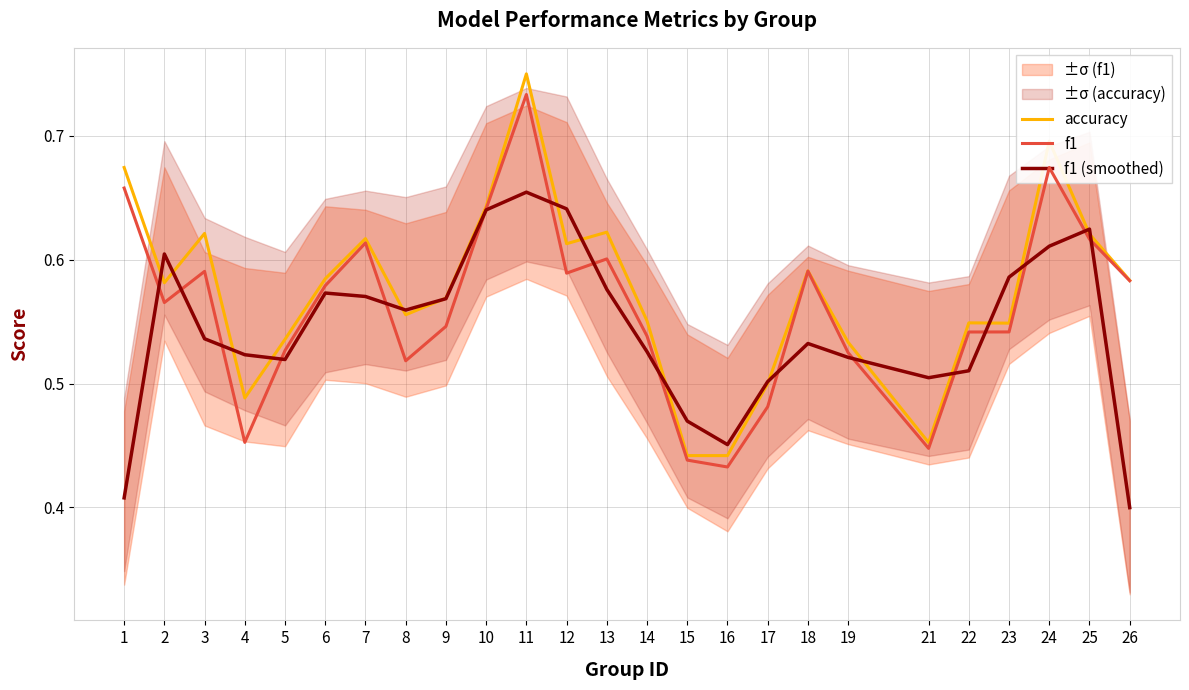

True or false: f1 has a value of 0.3 at 18.

False